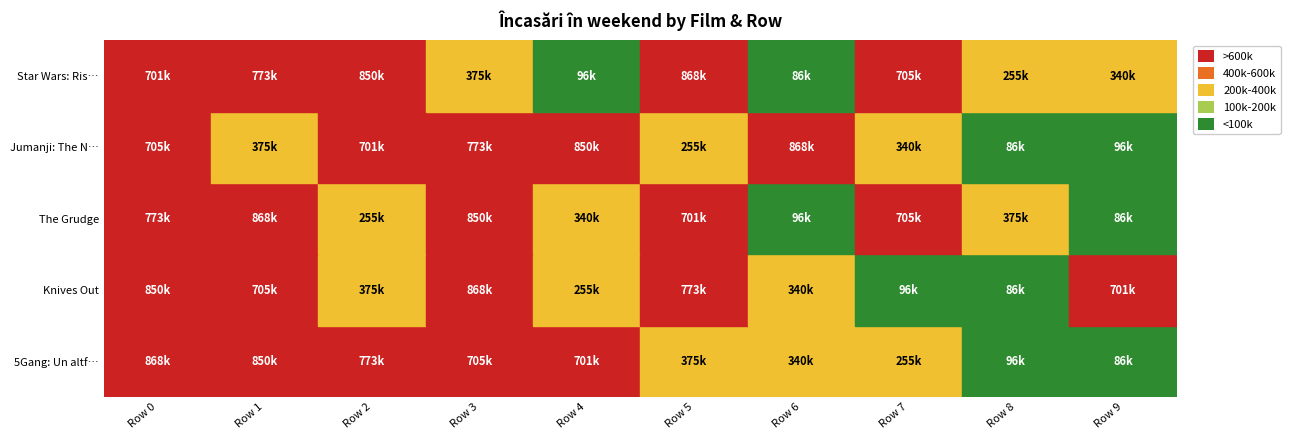

Rank the series at Row 1 from highest to lowest value.

The Grudge, 5Gang: Un altfel de Crăciun, Star Wars: Rise of Skywalker, Knives Out, Jumanji: The Next Level